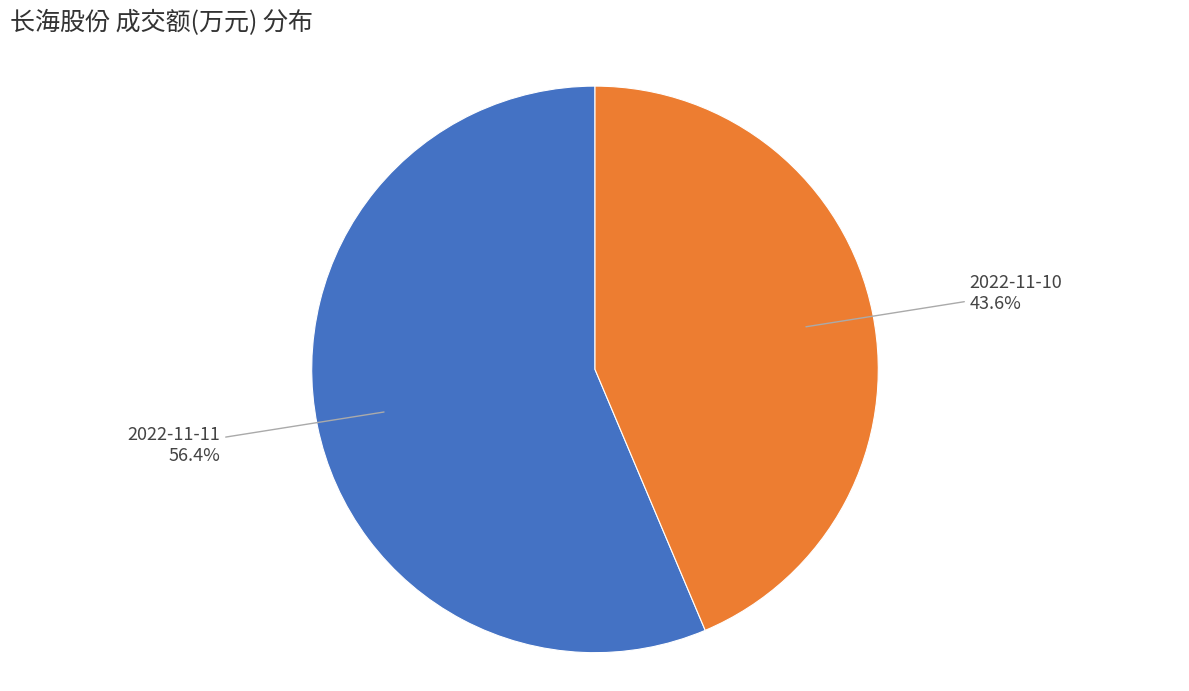

Does any single category account for the majority?

Yes